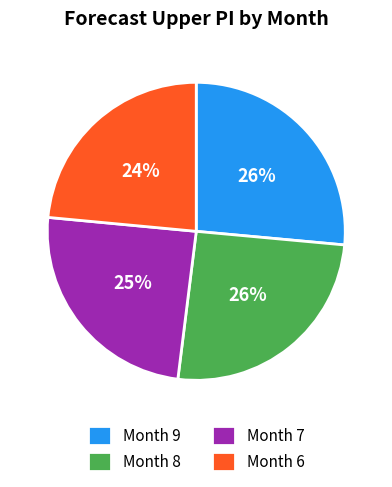

Which has a higher value, Month 7 or Month 6?

Month 7